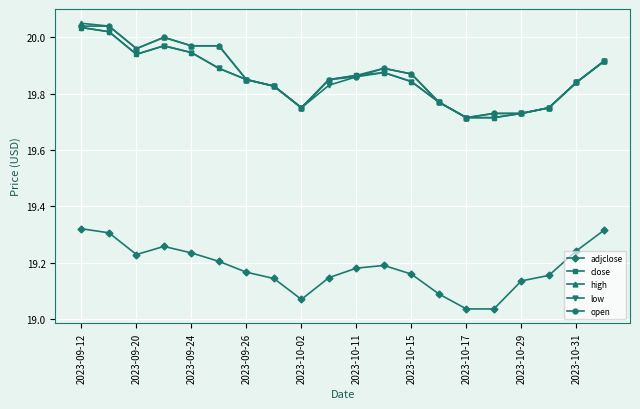

What is the sum of all open values?

397.3